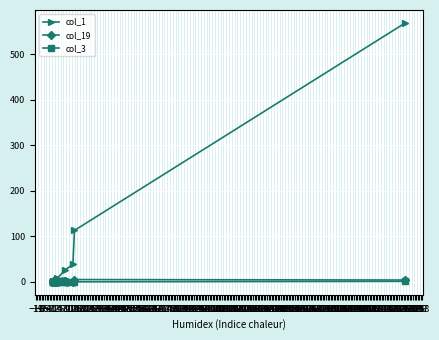

The col_19 series shows 1 at 2. True or false?

True